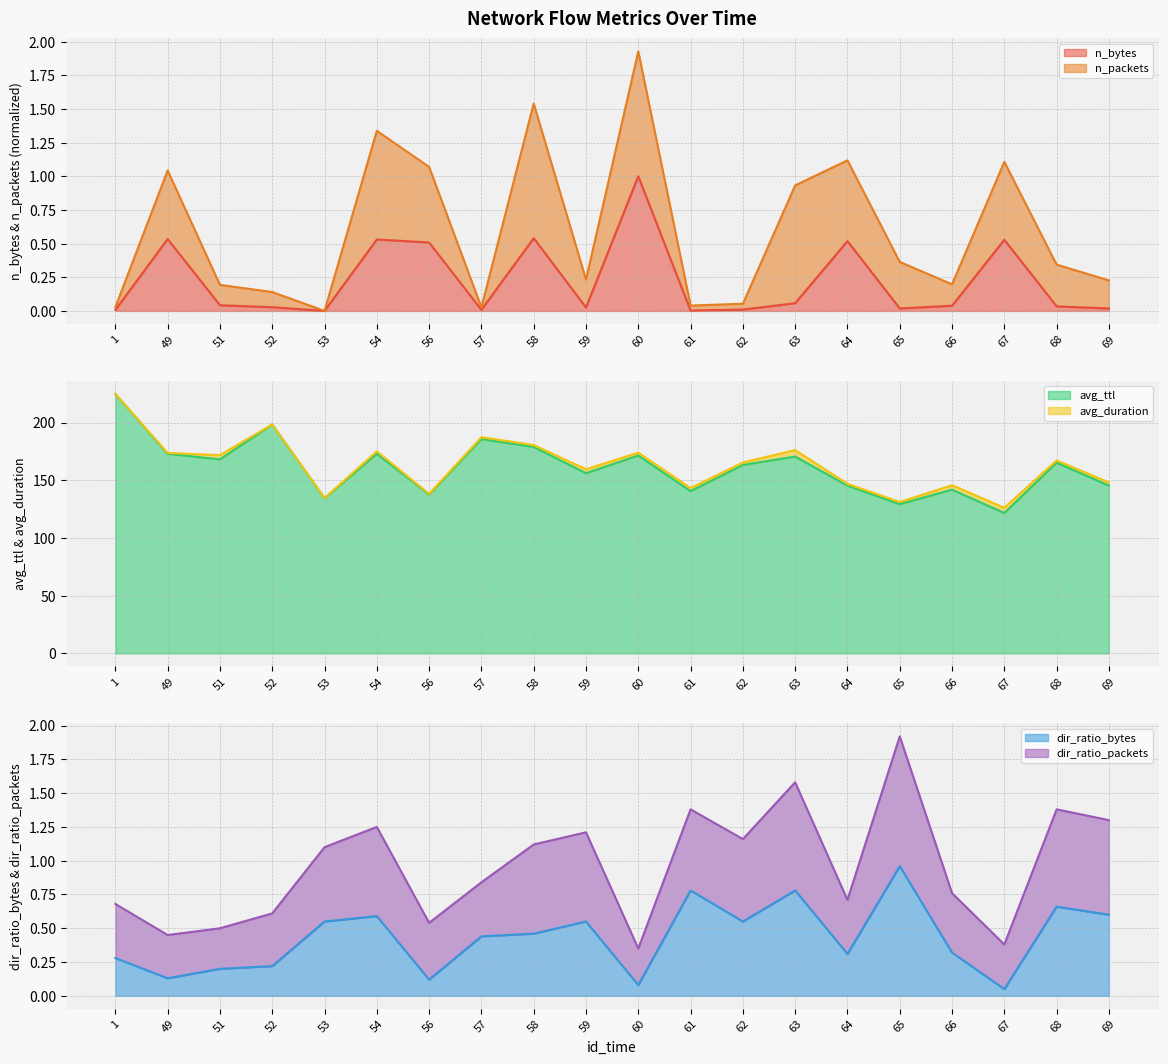

How many interior local peaks does the dir_ratio_bytes series have?

6